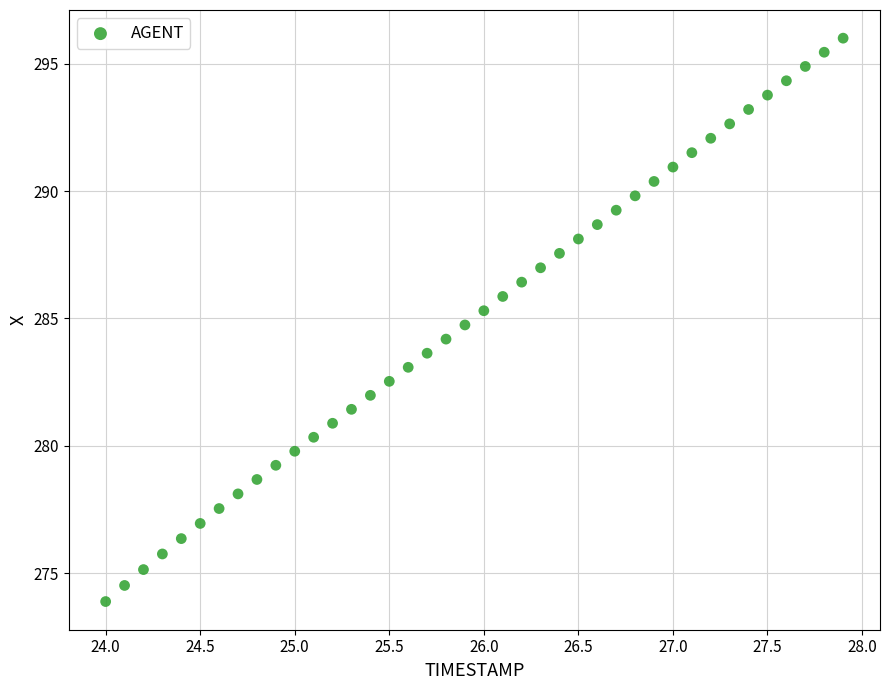

What is the range of Y values (max minus min)?

22.1